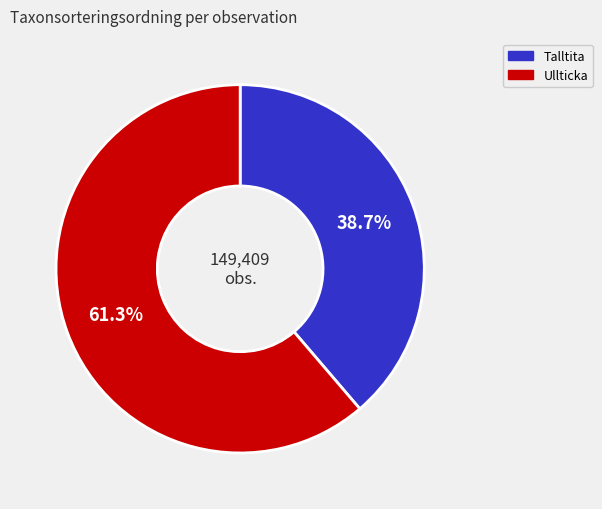

Does any single category account for the majority?

Yes